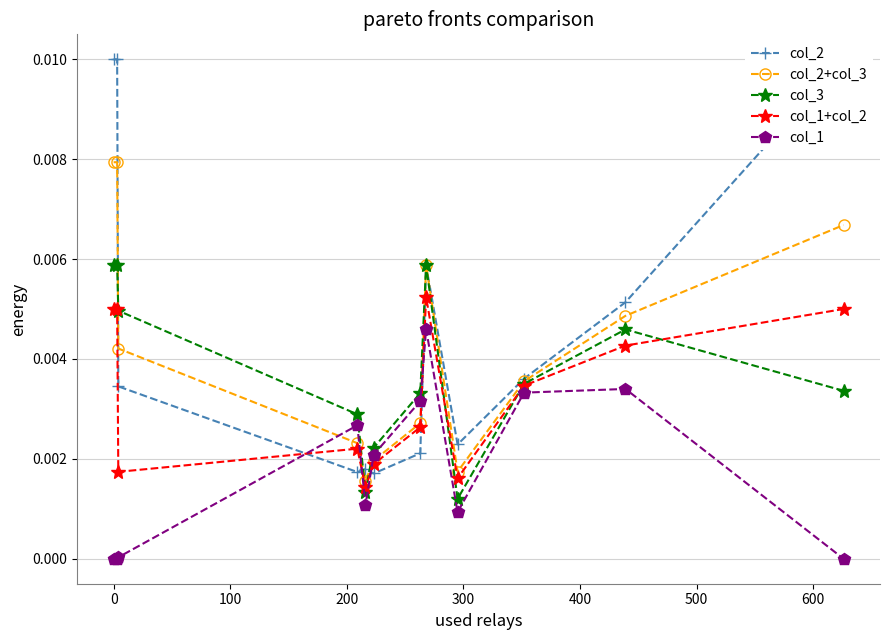

True or false: col_1 and col_3 cross at least once.

False